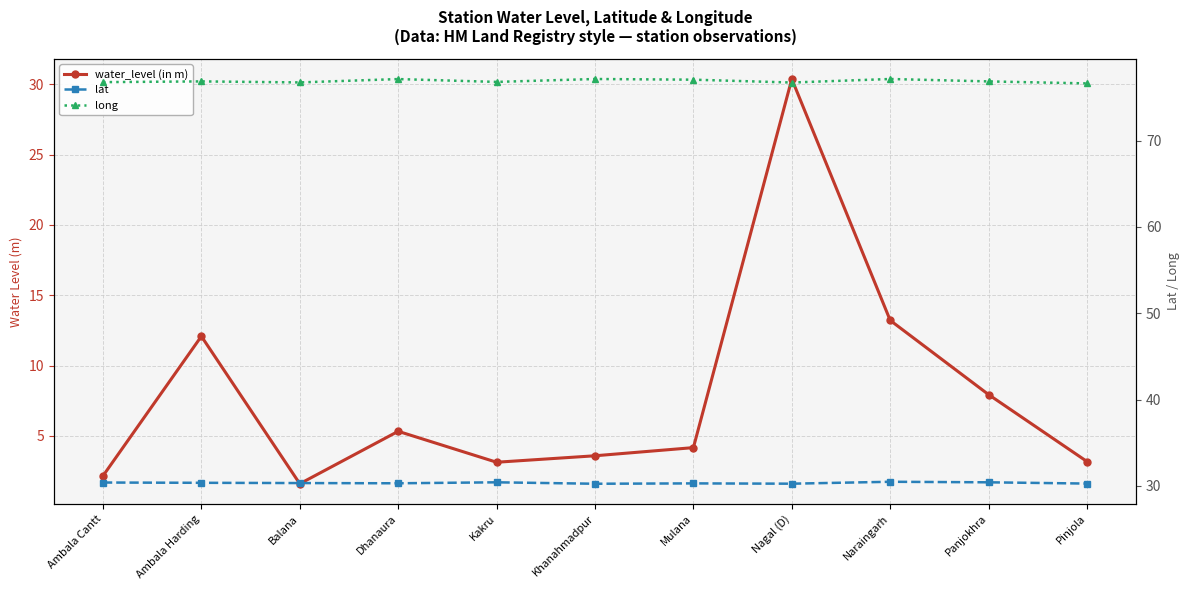

How many data points does each series have?

11